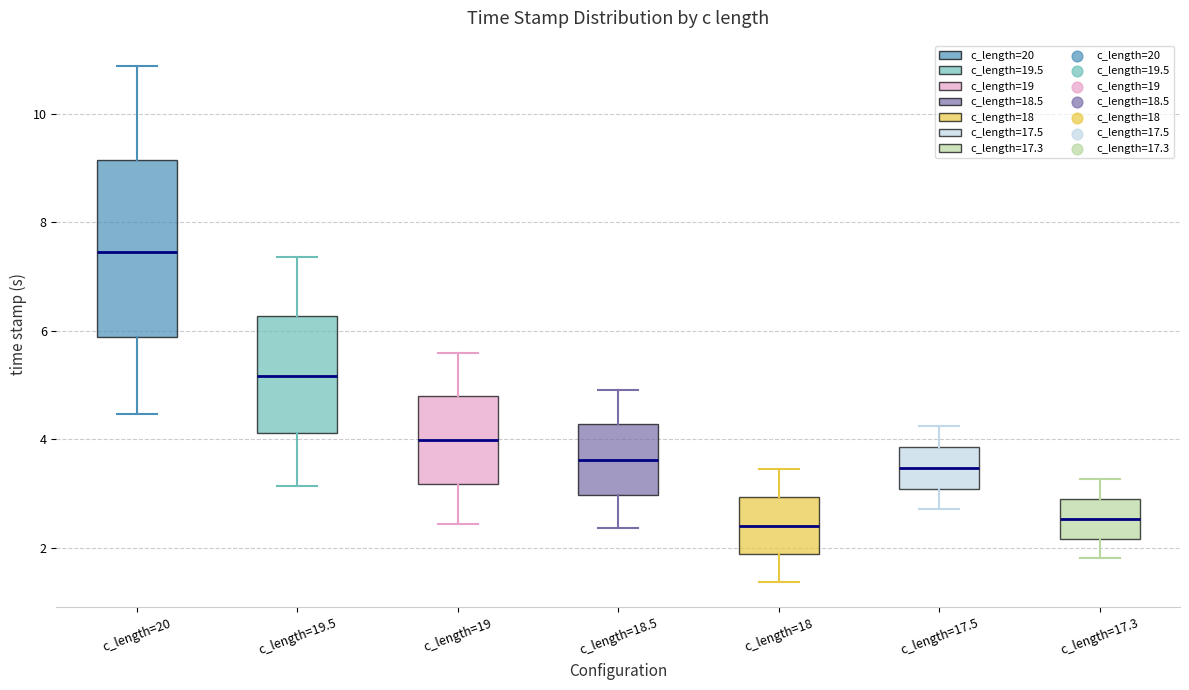

Reading left to right, read every box against the y-axis: the position of its median line, the range the box covers, and the ends of its whiskers. The values are not printed on the chart, so give them approximately, as read against the axis.

c_length=20: median 7.4, box 5.8 to 9.2, whiskers 4.4 to 10.8
c_length=19.5: median 5.2, box 4.2 to 6.2, whiskers 3.2 to 7.4
c_length=19: median 4.0, box 3.2 to 4.8, whiskers 2.4 to 5.6
c_length=18.5: median 3.6, box 3.0 to 4.2, whiskers 2.4 to 5.0
c_length=18: median 2.4, box 1.8 to 3.0, whiskers 1.4 to 3.4
c_length=17.5: median 3.4, box 3.0 to 3.8, whiskers 2.8 to 4.2
c_length=17.3: median 2.6, box 2.2 to 3.0, whiskers 1.8 to 3.2